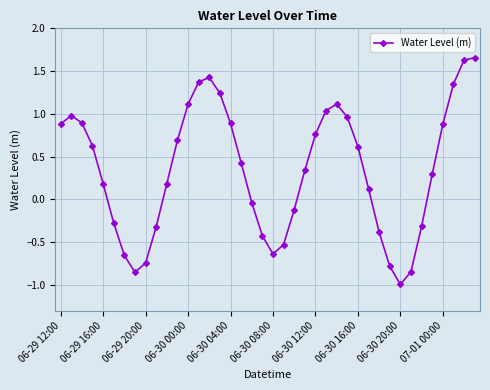

True or false: the data has more than 0 interior local peaks.

True